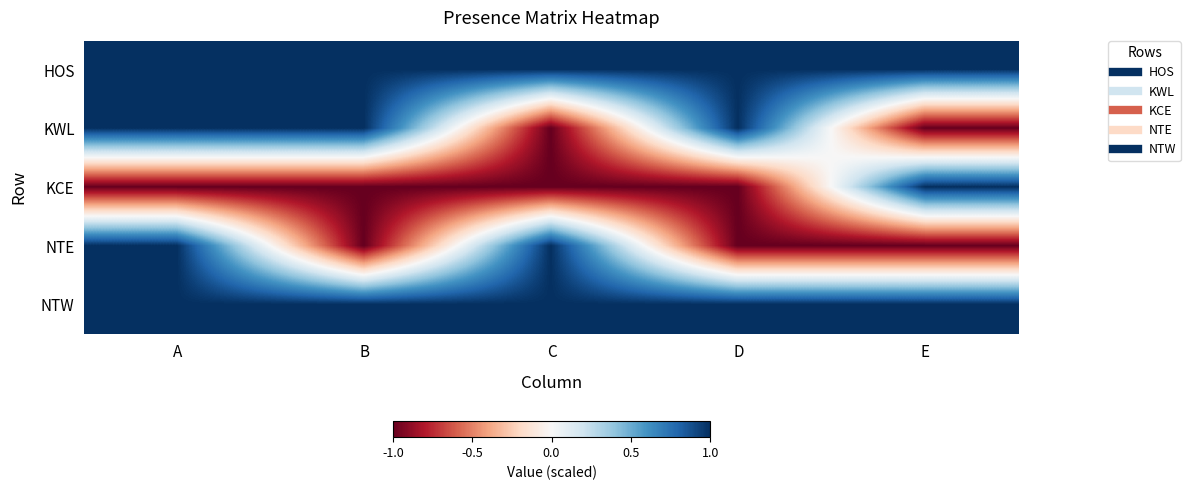

Reading right to left, what are all the values shown in this chart?

HOS: E=1	D=1	C=1	B=1	A=1
KWL: E=-1	D=1	C=-1	B=1	A=1
KCE: E=1	D=-1	C=-1	B=-1	A=-1
NTE: E=-1	D=-1	C=1	B=-1	A=1
NTW: E=1	D=1	C=1	B=1	A=1